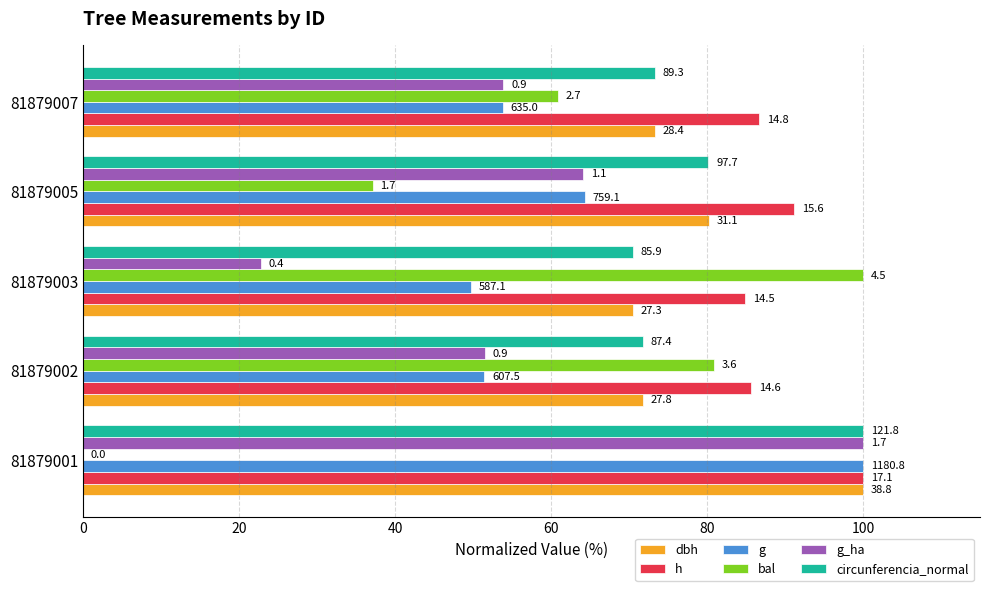

Rank the categories by h value from highest to lowest.

0, 60, 80, 20, 40